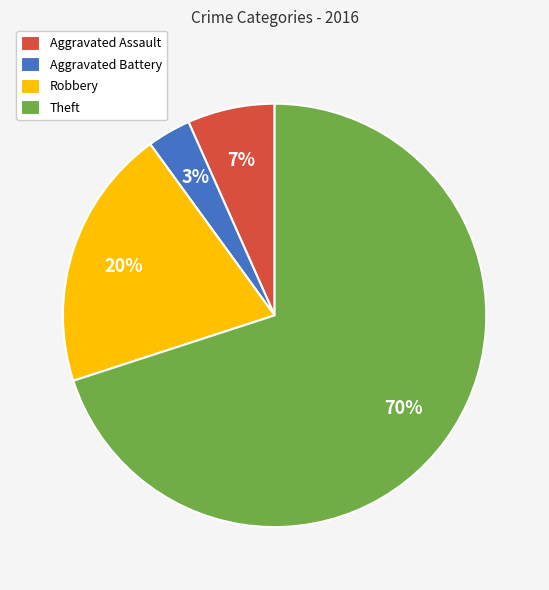

Which slice is the largest?

Theft